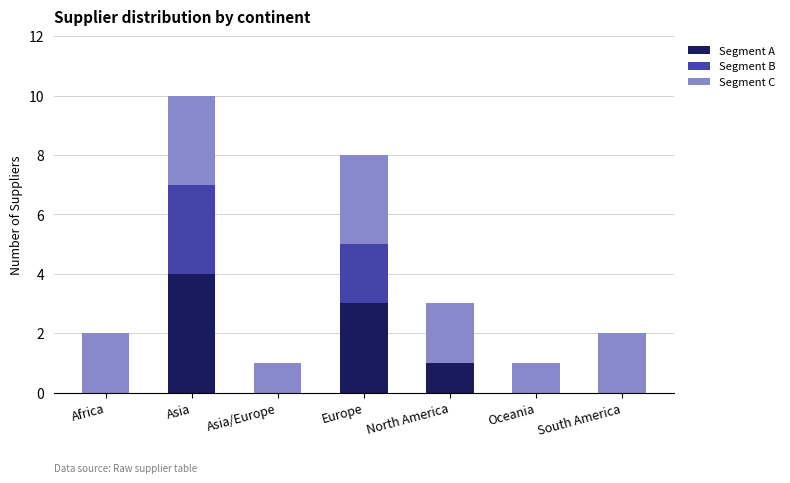

Reading left to right, list the values for the Segment A series.

Africa=0	Asia=4	Asia/Europe=0	Europe=3	North America=1	Oceania=0	South America=0